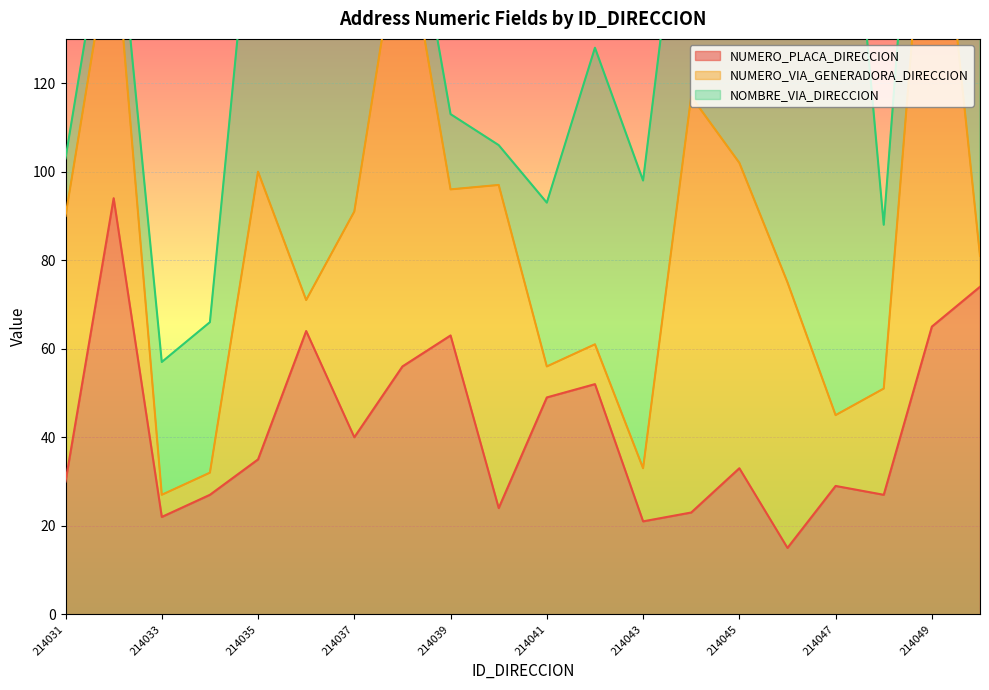

True or false: NUMERO_PLACA_DIRECCION has a value of 42 at 214049.

False